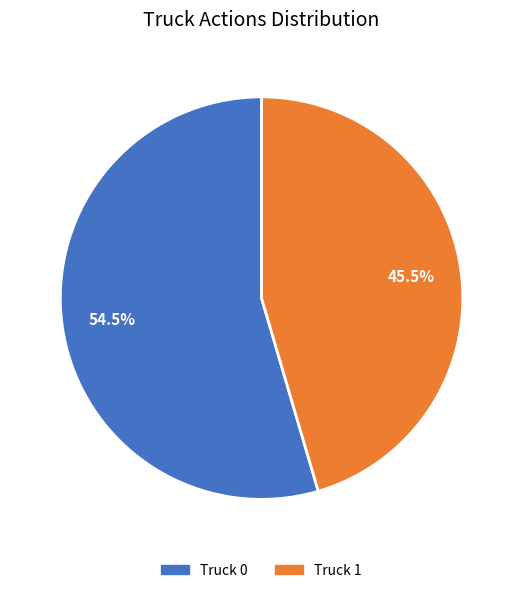

What is the smallest slice in the pie chart?

Truck 1